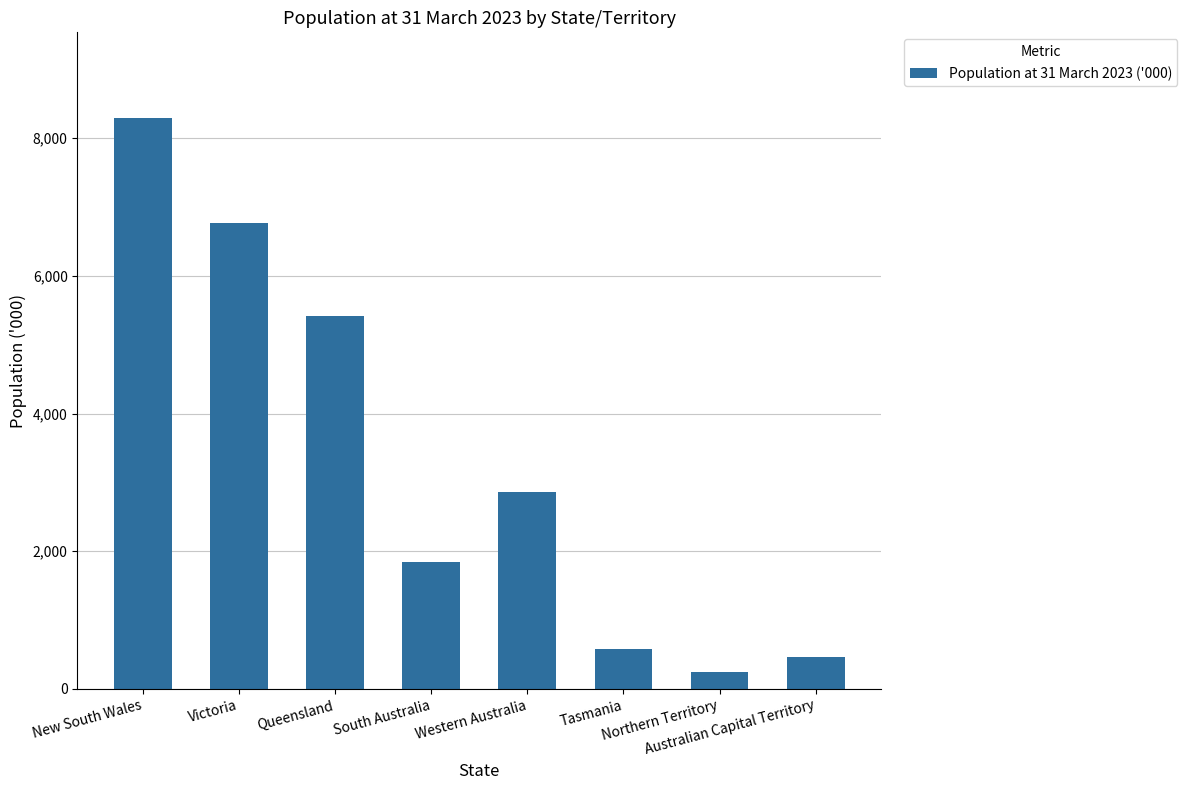

What is the value of the 2nd bar from the left?

6766.6